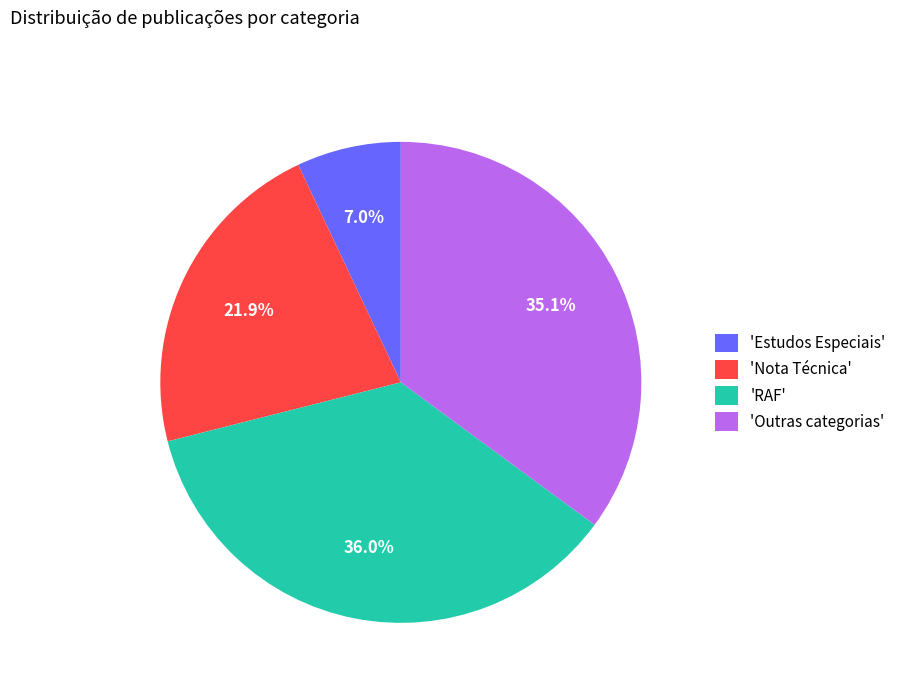

Between 'Outras categorias' and 'RAF', which is larger?

'RAF'